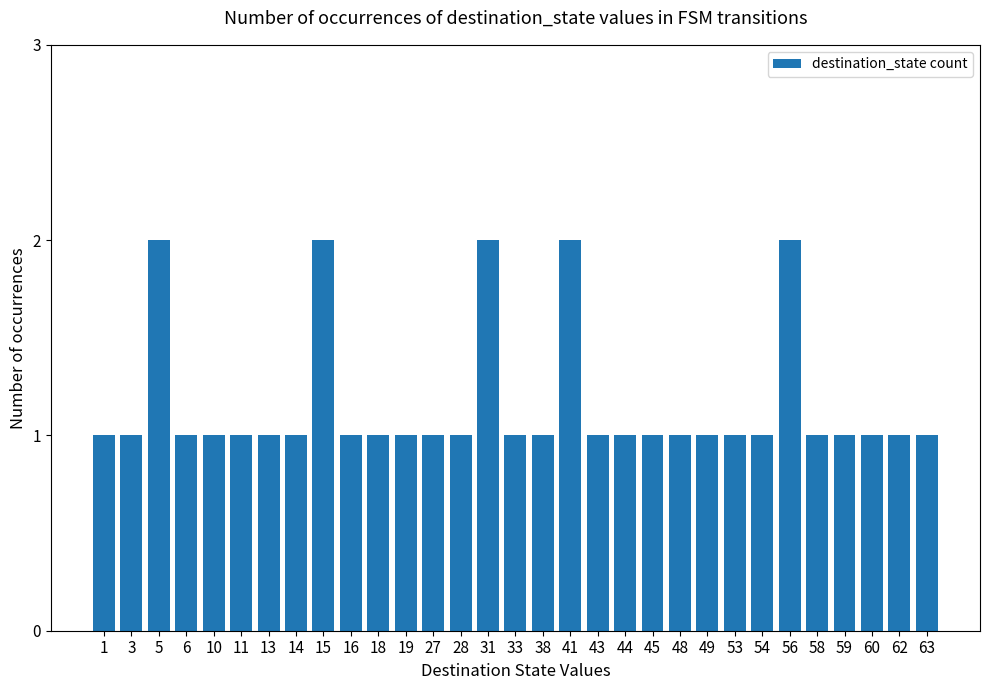

What is the value of the 30th bar from the left?

1